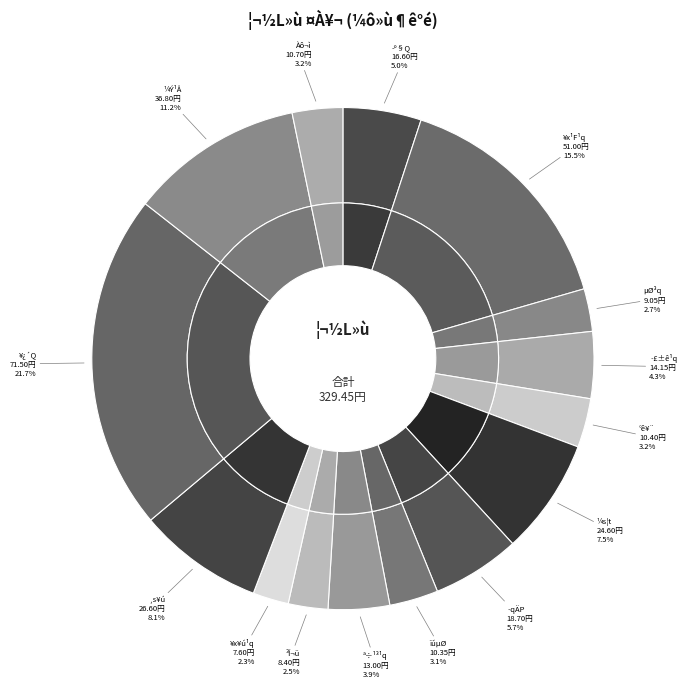

Which slice is the smallest?

¥x¥ú¹q